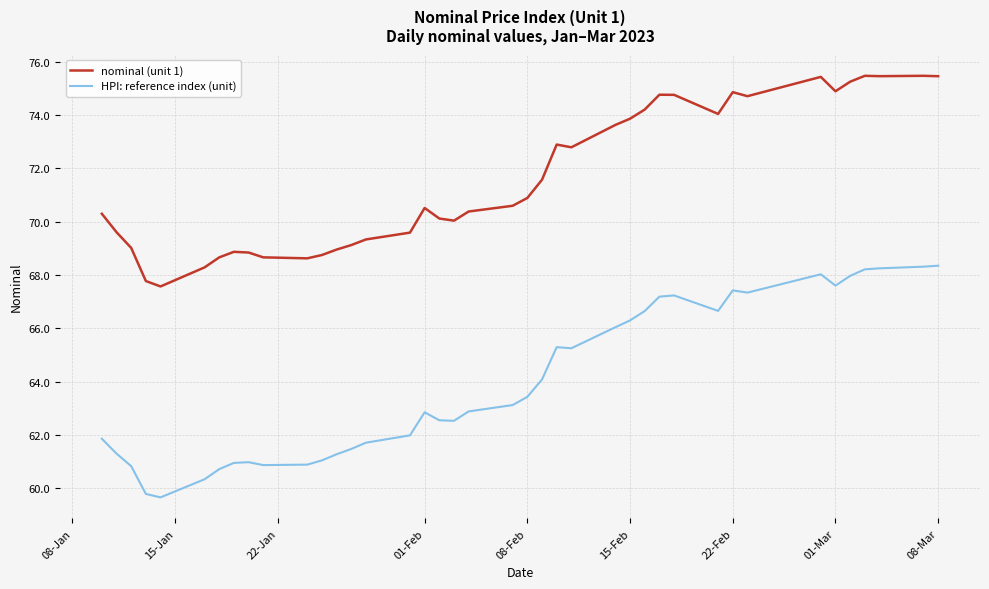

True or false: HPI: reference index (unit) and nominal (unit 1) cross at least once.

False